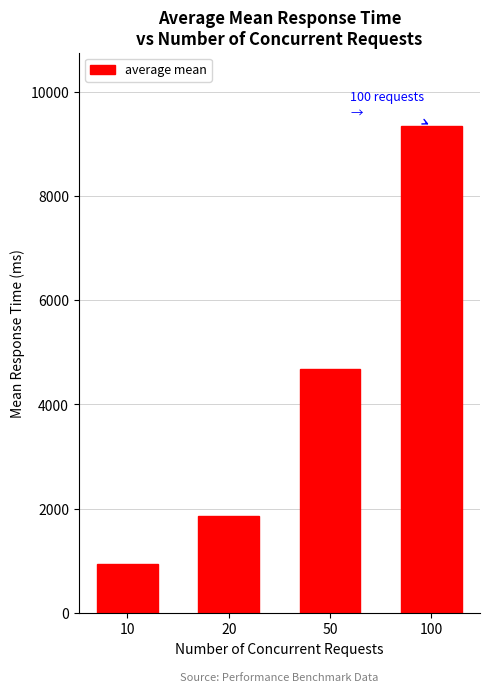

Which has a higher value, 100 or 50?

100